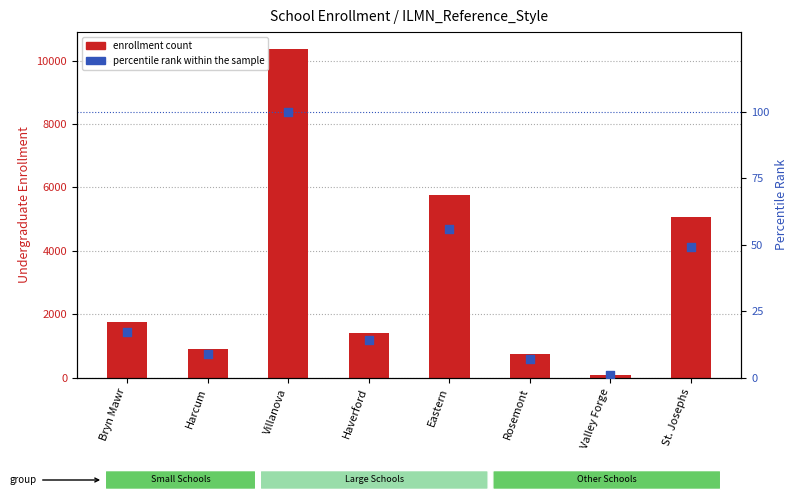

What is the total value across all series at Haverford?

1435